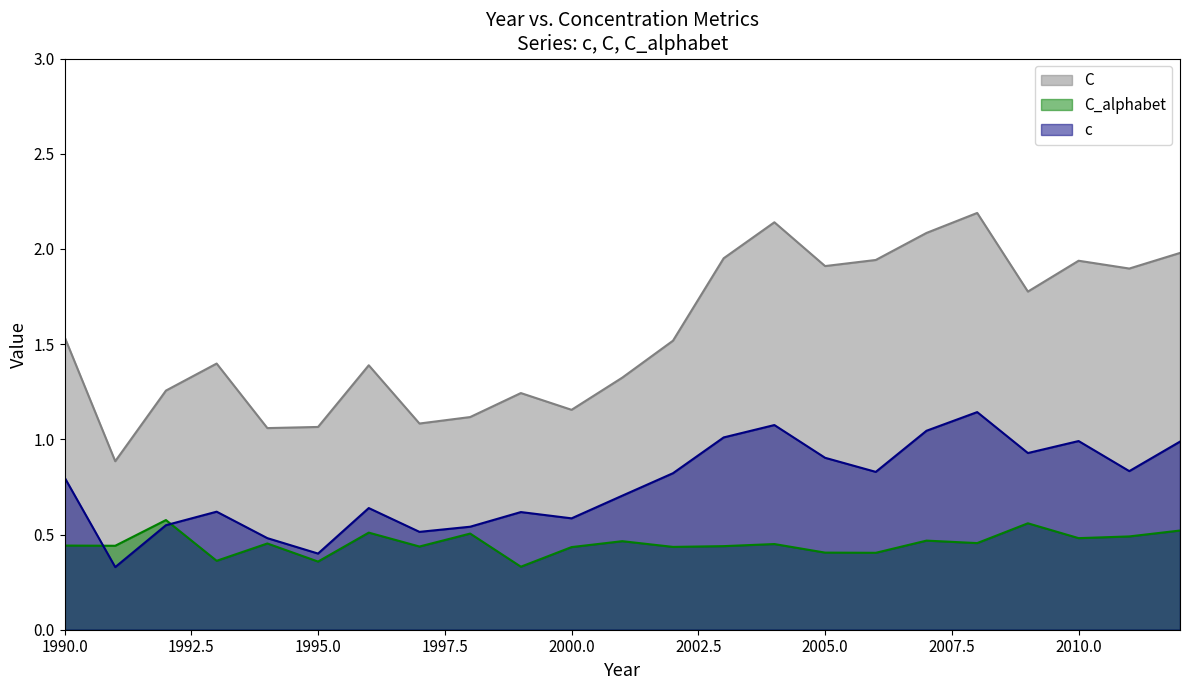

What is the lowest value of the C_alphabet series?

0.3